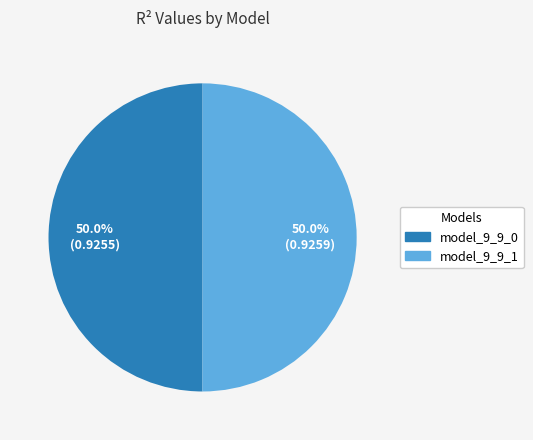

The model_9_9_0 slice represents 42% of the pie. True or false?

False